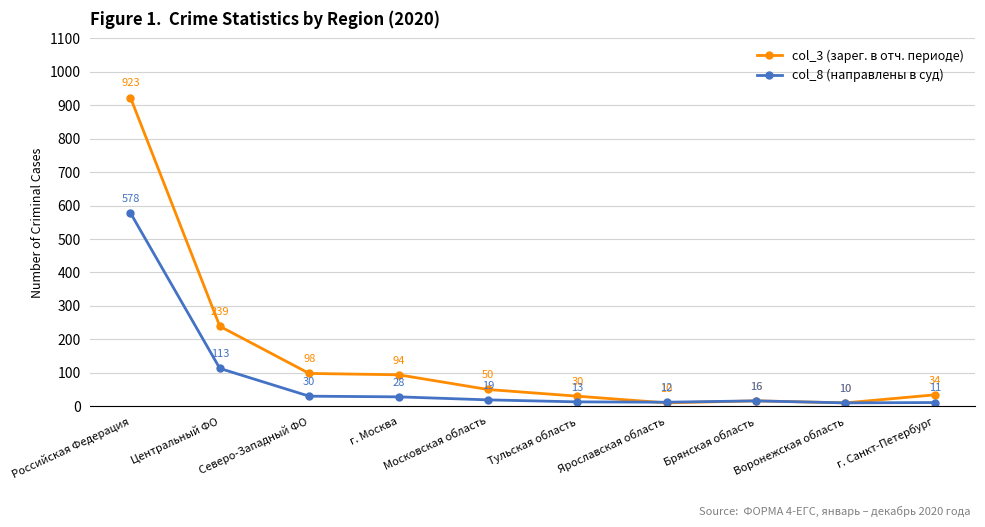

What is the highest value of the col_3 (зарег. в отч. периоде) series?

923